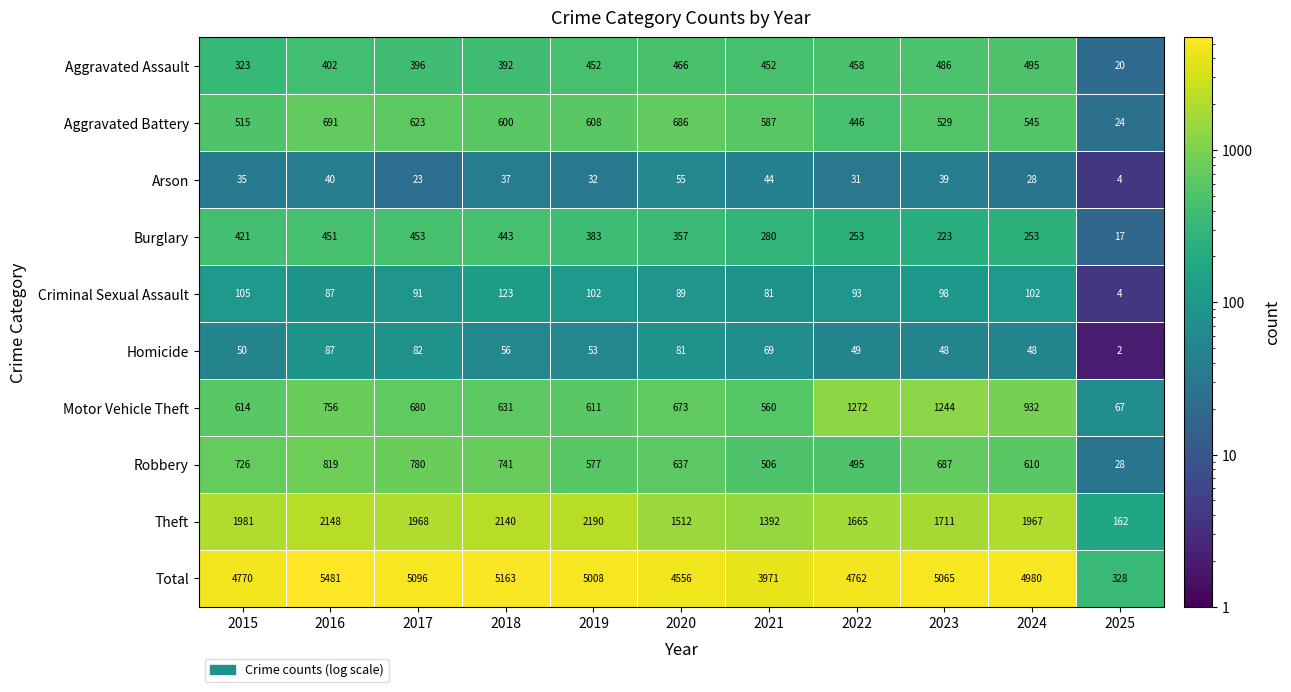

What is the sum of all Robbery values?

6606